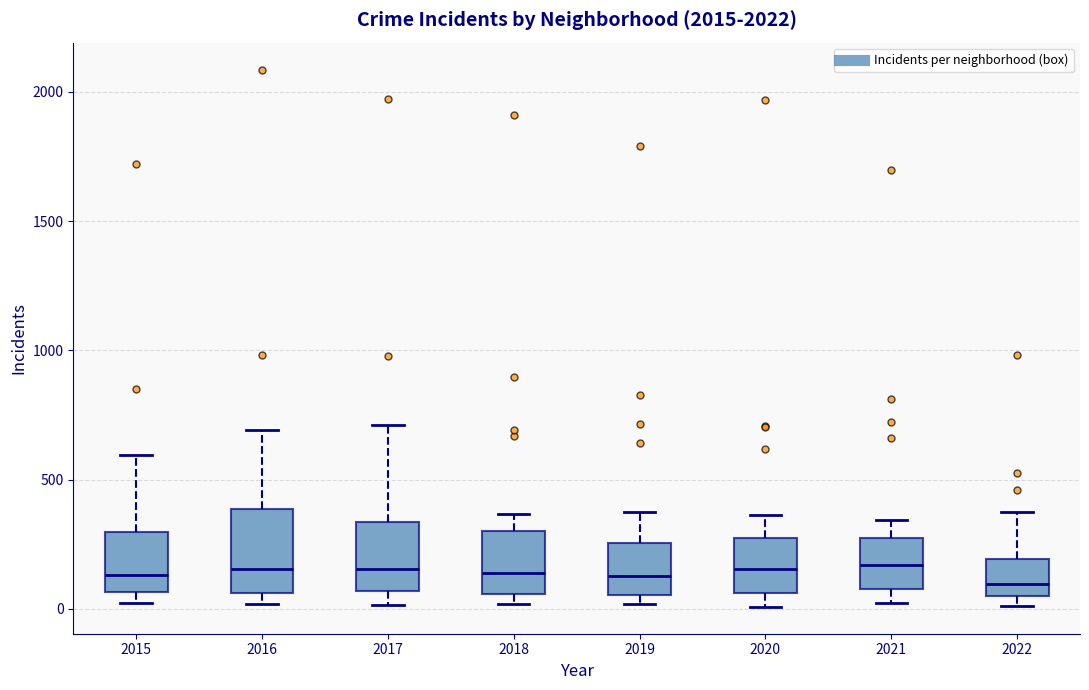

Reading left to right, read every box against the y-axis: the position of its median line, the range the box covers, and the ends of its whiskers. The values are not printed on the chart, so give them approximately, as read against the axis.

2015: median 150, box 50 to 300, whiskers 0 to 600
2016: median 150, box 50 to 400, whiskers 0 to 700
2017: median 150, box 50 to 350, whiskers 0 to 700
2018: median 150, box 50 to 300, whiskers 0 to 350
2019: median 150, box 50 to 250, whiskers 0 to 400
2020: median 150, box 50 to 300, whiskers 0 to 350
2021: median 150, box 100 to 250, whiskers 0 to 350
2022: median 100, box 50 to 200, whiskers 0 to 400